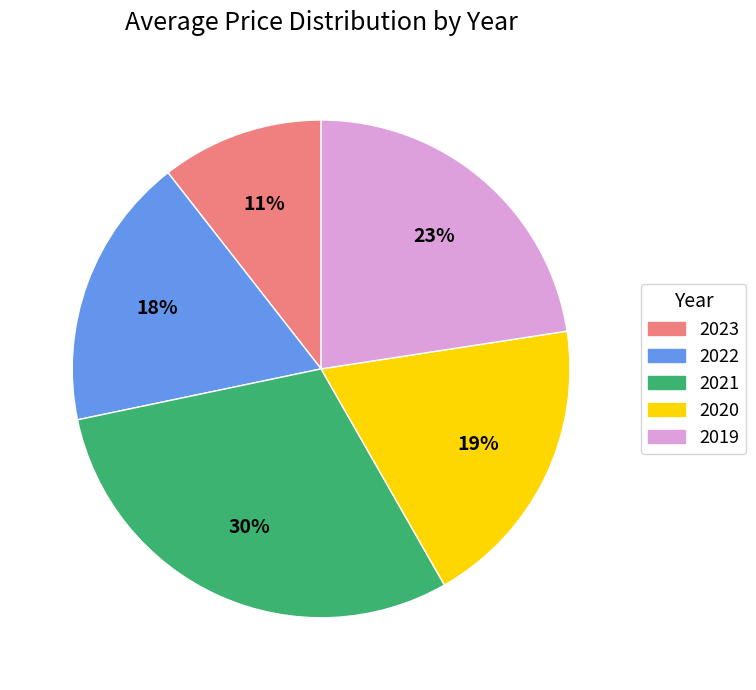

True or false: 2020 accounts for 19% of the total.

True